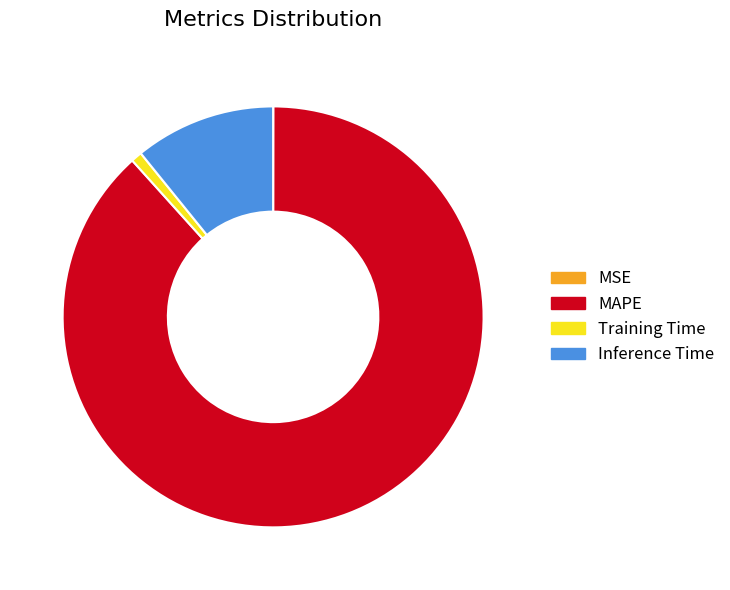

Which has a higher value, Training Time or Inference Time?

Inference Time